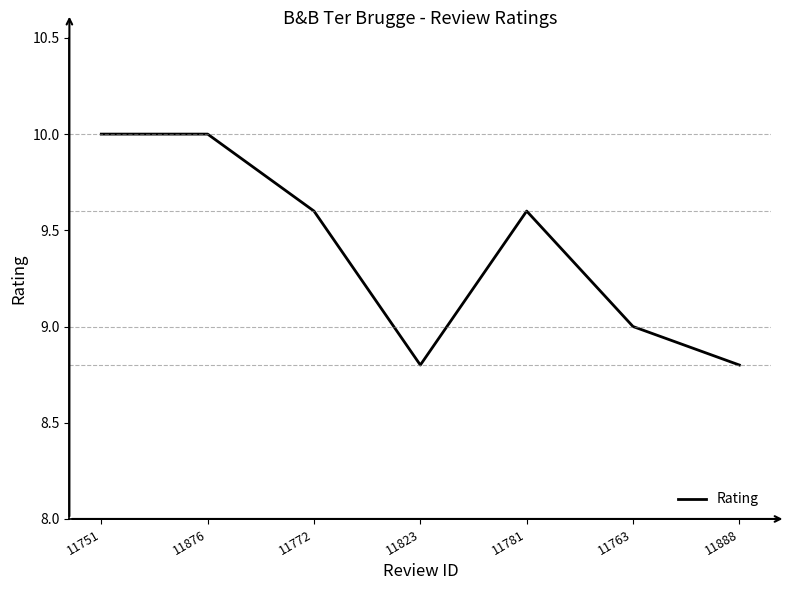

What is the change in value from 11876 to 11781?

-0.4